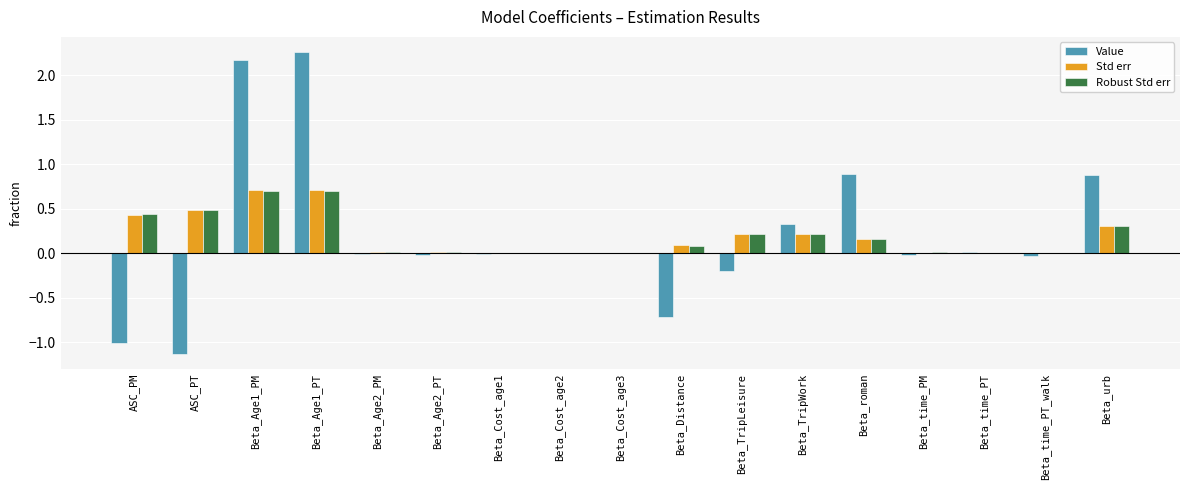

Between Beta_Cost_age1 and Beta_TripWork, which series saw the biggest shift?

Value